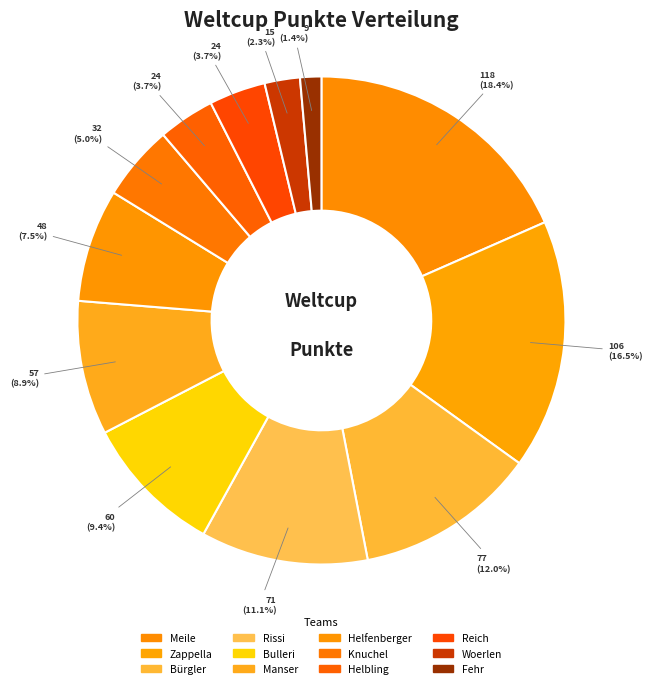

How many segments does this pie chart have?

12